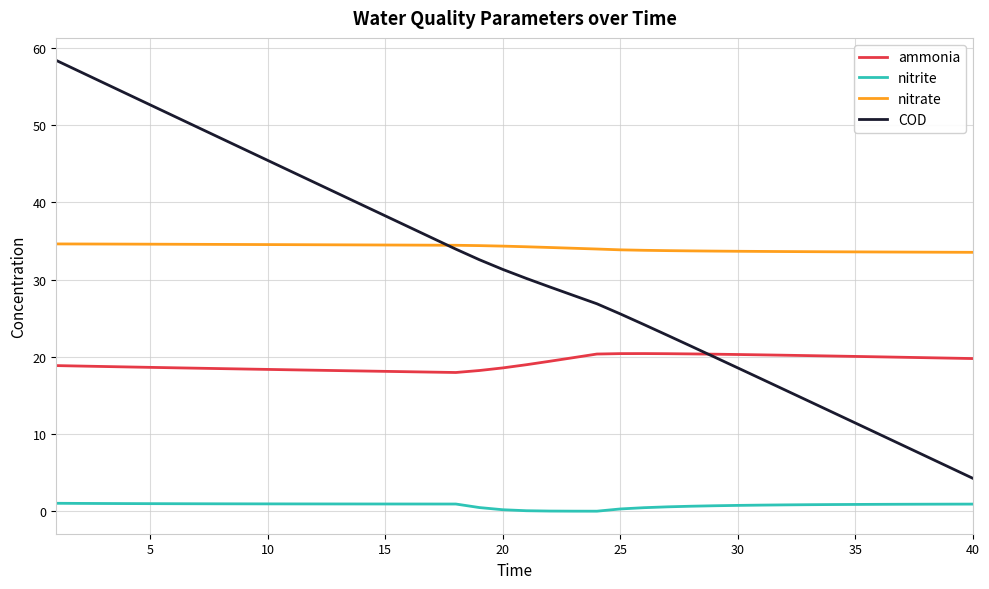

List the series in order of their peak value, lowest first.

nitrite, ammonia, nitrate, COD